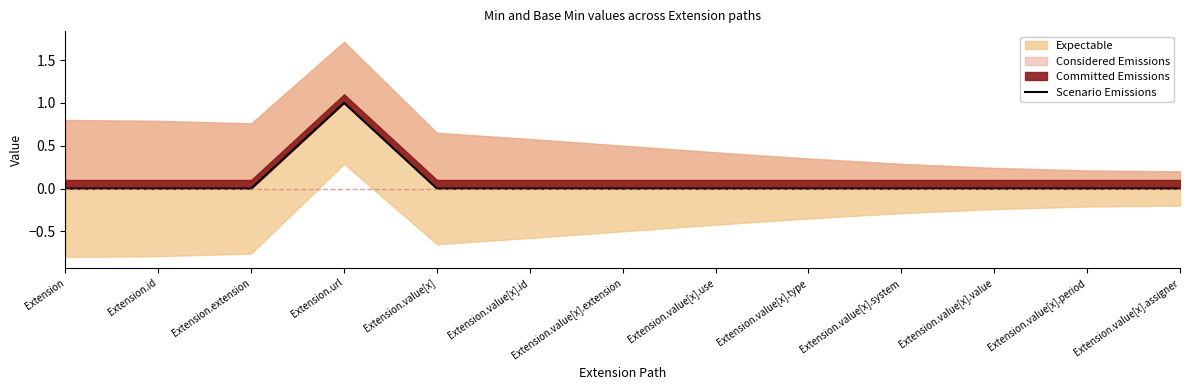

Reading right to left, transcribe all the data shown in this chart.

Extension.value[x].assigner=0	Extension.value[x].period=0	Extension.value[x].value=0	Extension.value[x].system=0	Extension.value[x].type=0	Extension.value[x].use=0	Extension.value[x].extension=0	Extension.value[x].id=0	Extension.value[x]=0	Extension.url=1	Extension.extension=0	Extension.id=0	Extension=0